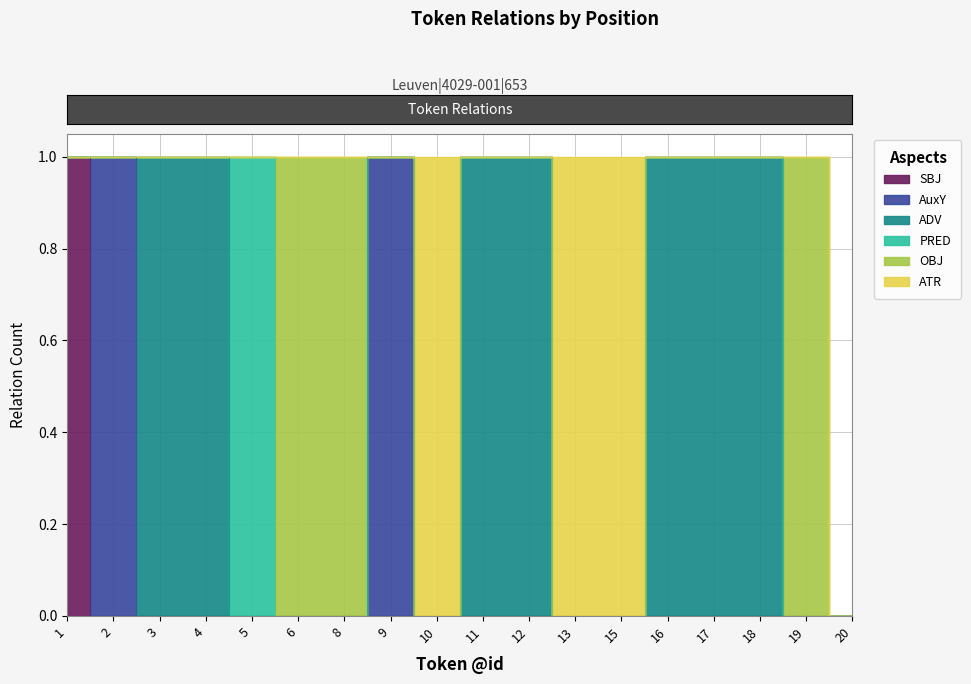

At which category does the chart reach its minimum across all series?

2